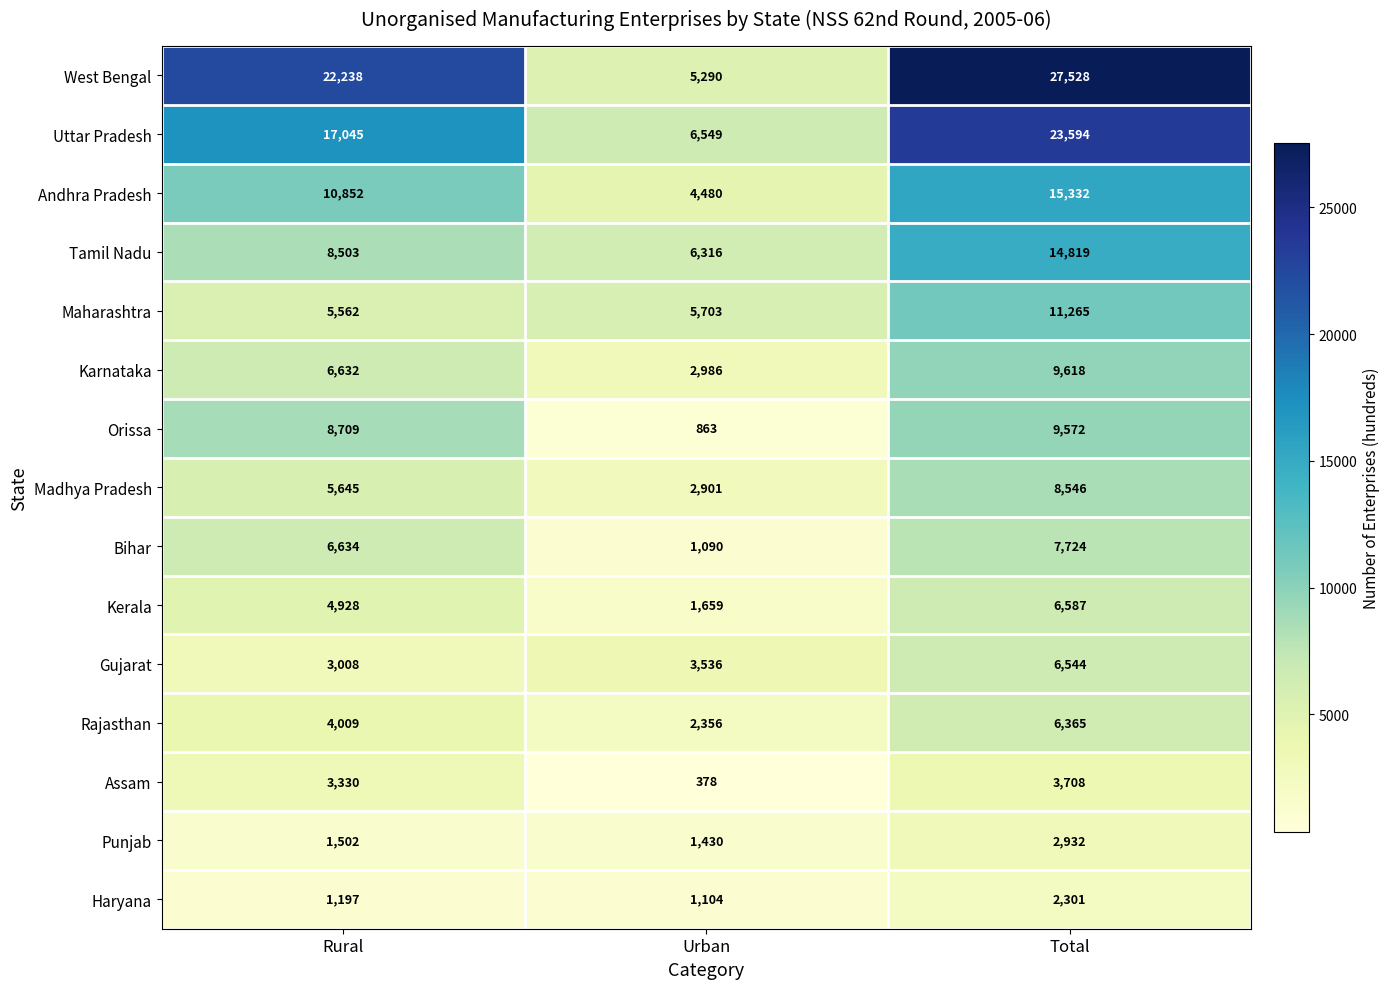

Between Urban and Total, which series saw the biggest shift?

West Bengal